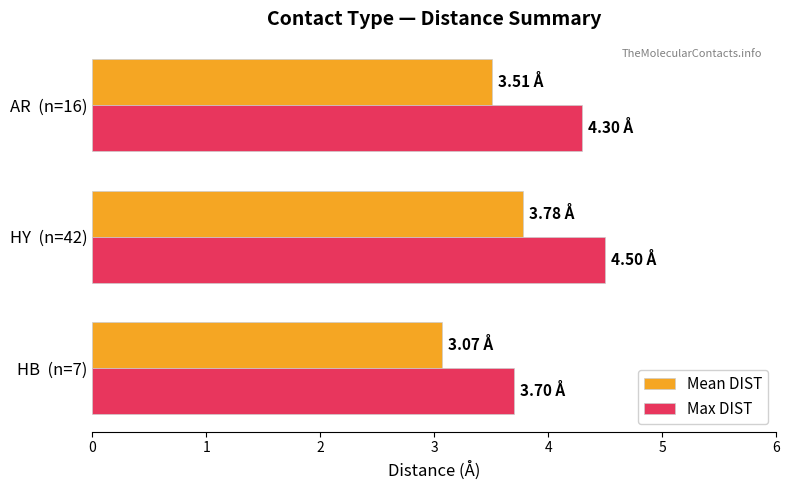

At how many categories does at least one series exceed 3?

3